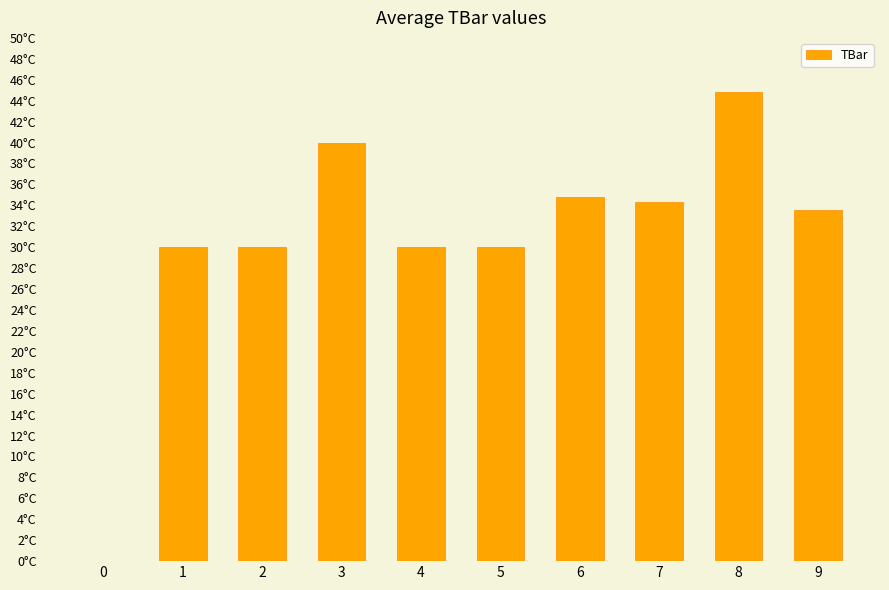

Does the chart contain any negative values?

No